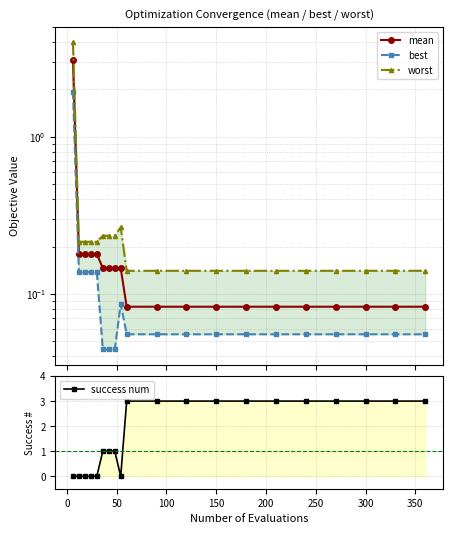

Count the number of data series in this chart.

4